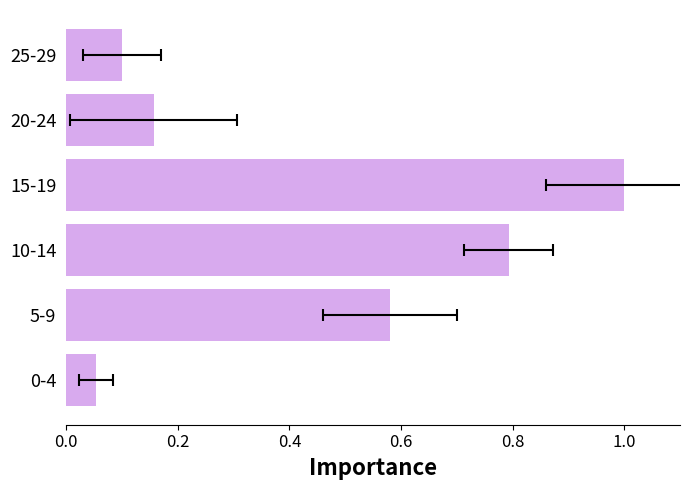

What is the average value?

0.4